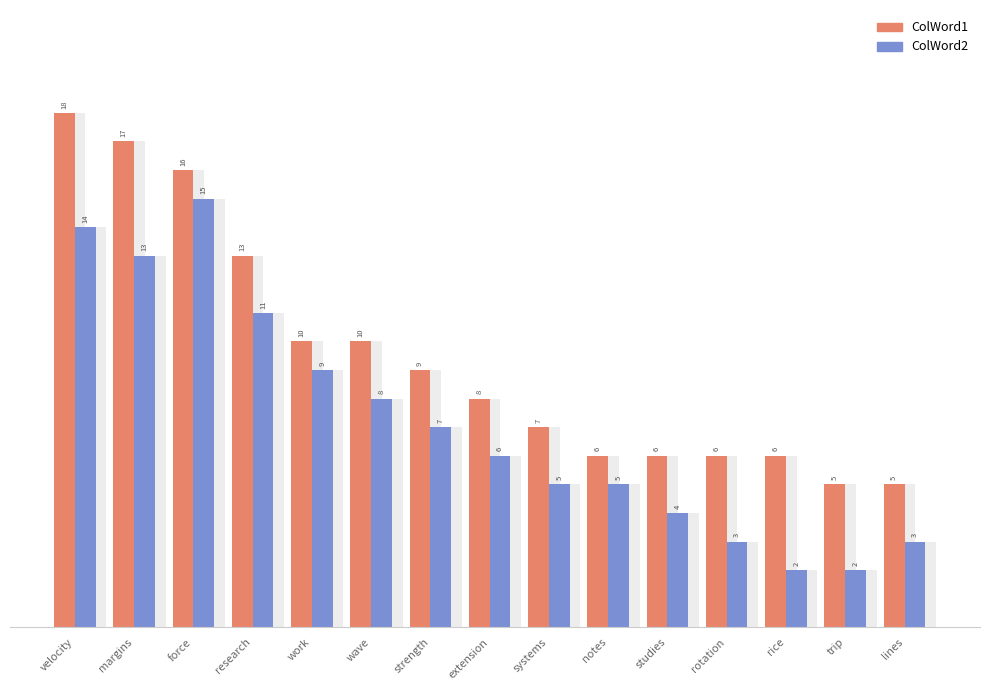

Is the value of ColWord2 at extension greater than the value of ColWord1 at extension?

No